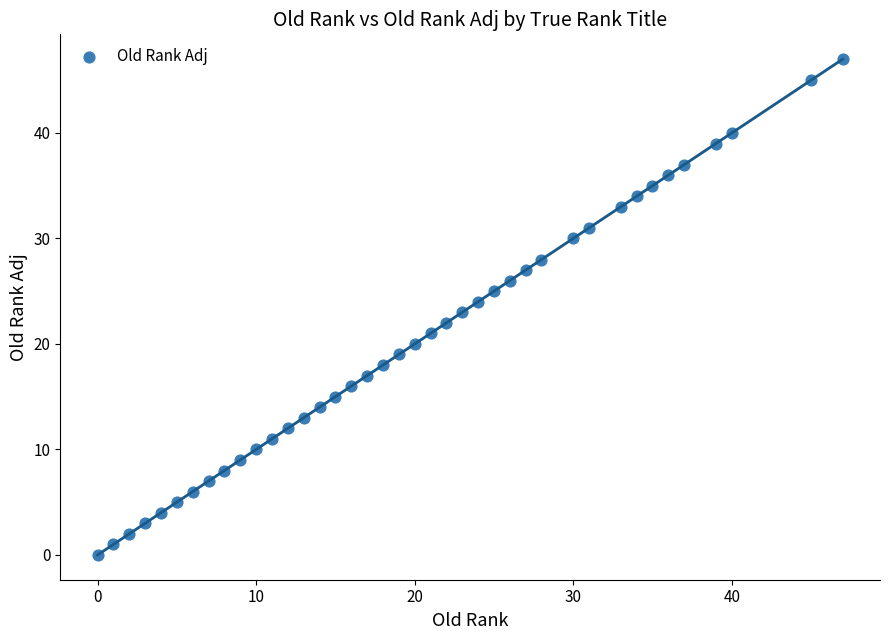

What is the range of X values (max minus min)?

47